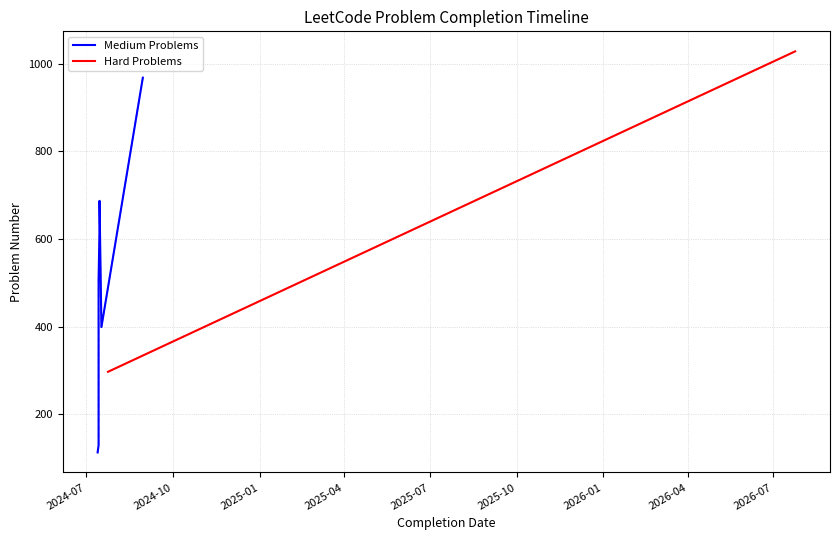

True or false: the data shows 514 at 2024-07-24.

False